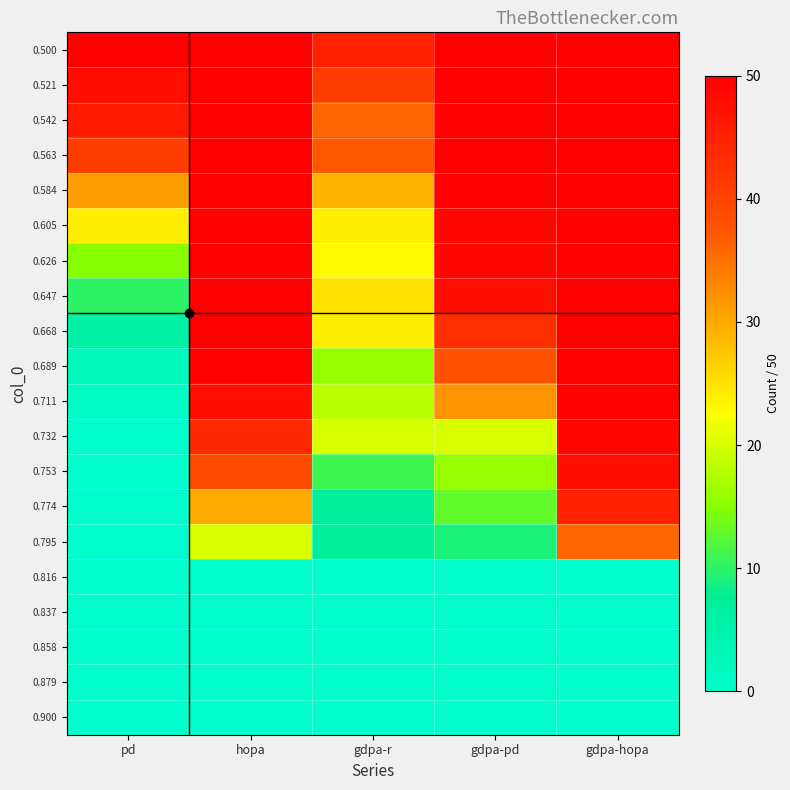

Reading left to right, extract all data points from this chart.

0.500: pd=50	hopa=50	gdpa-r=45	gdpa-pd=50	gdpa-hopa=50
0.521: pd=48	hopa=50	gdpa-r=41	gdpa-pd=50	gdpa-hopa=50
0.542: pd=46	hopa=50	gdpa-r=36	gdpa-pd=50	gdpa-hopa=50
0.563: pd=41	hopa=50	gdpa-r=37	gdpa-pd=50	gdpa-hopa=50
0.584: pd=31	hopa=50	gdpa-r=29	gdpa-pd=50	gdpa-hopa=50
0.605: pd=24	hopa=50	gdpa-r=24	gdpa-pd=49	gdpa-hopa=50
0.626: pd=15	hopa=50	gdpa-r=23	gdpa-pd=49	gdpa-hopa=50
0.647: pd=10	hopa=50	gdpa-r=25	gdpa-pd=48	gdpa-hopa=50
0.668: pd=6	hopa=50	gdpa-r=24	gdpa-pd=43	gdpa-hopa=50
0.689: pd=2	hopa=50	gdpa-r=16	gdpa-pd=38	gdpa-hopa=50
0.711: pd=1	hopa=48	gdpa-r=18	gdpa-pd=32	gdpa-hopa=50
0.732: pd=0	hopa=44	gdpa-r=20	gdpa-pd=20	gdpa-hopa=49
0.753: pd=0	hopa=39	gdpa-r=11	gdpa-pd=16	gdpa-hopa=48
0.774: pd=0	hopa=30	gdpa-r=7	gdpa-pd=13	gdpa-hopa=45
0.795: pd=0	hopa=20	gdpa-r=7	gdpa-pd=9	gdpa-hopa=36
0.816: pd=0	hopa=0	gdpa-r=0	gdpa-pd=0	gdpa-hopa=0
0.837: pd=0	hopa=0	gdpa-r=0	gdpa-pd=0	gdpa-hopa=0
0.858: pd=0	hopa=0	gdpa-r=0	gdpa-pd=0	gdpa-hopa=0
0.879: pd=0	hopa=0	gdpa-r=0	gdpa-pd=0	gdpa-hopa=0
0.900: pd=0	hopa=0	gdpa-r=0	gdpa-pd=0	gdpa-hopa=0